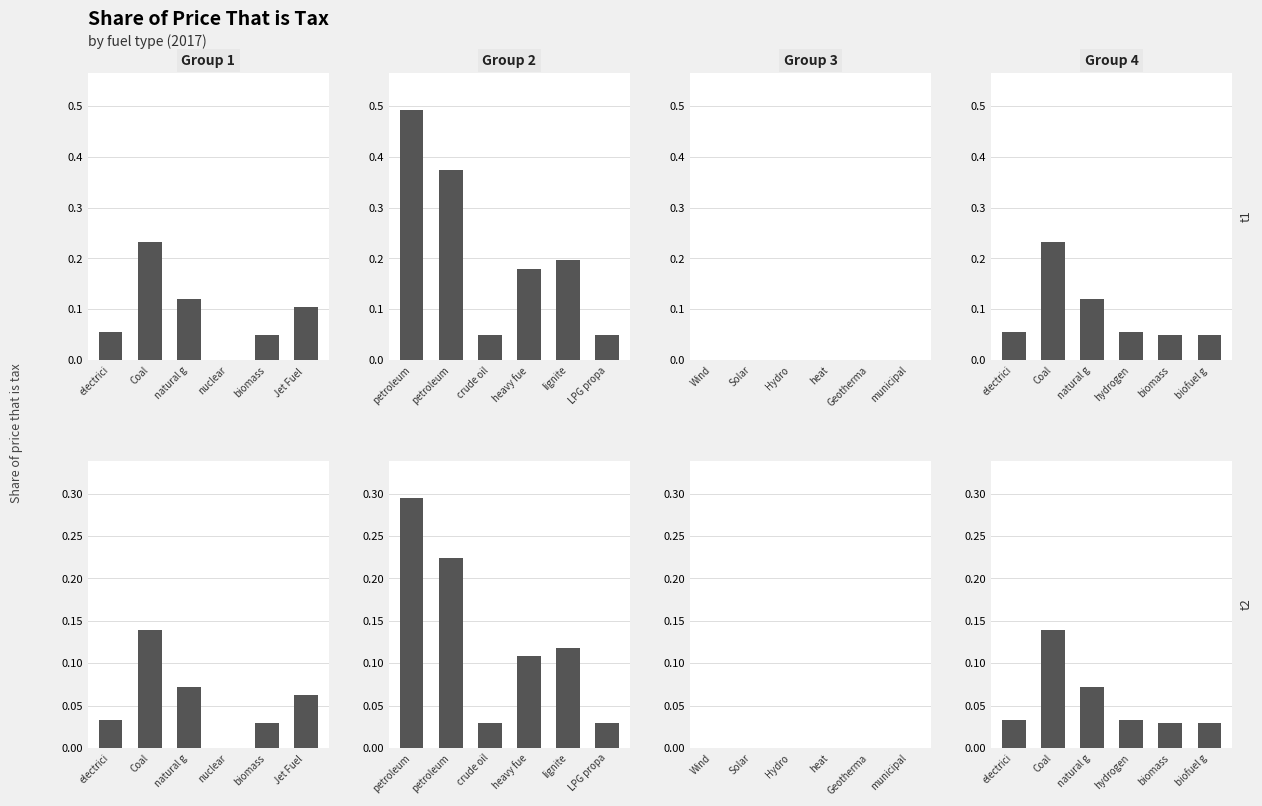

What is the average value of the Group 1 series?

0.1